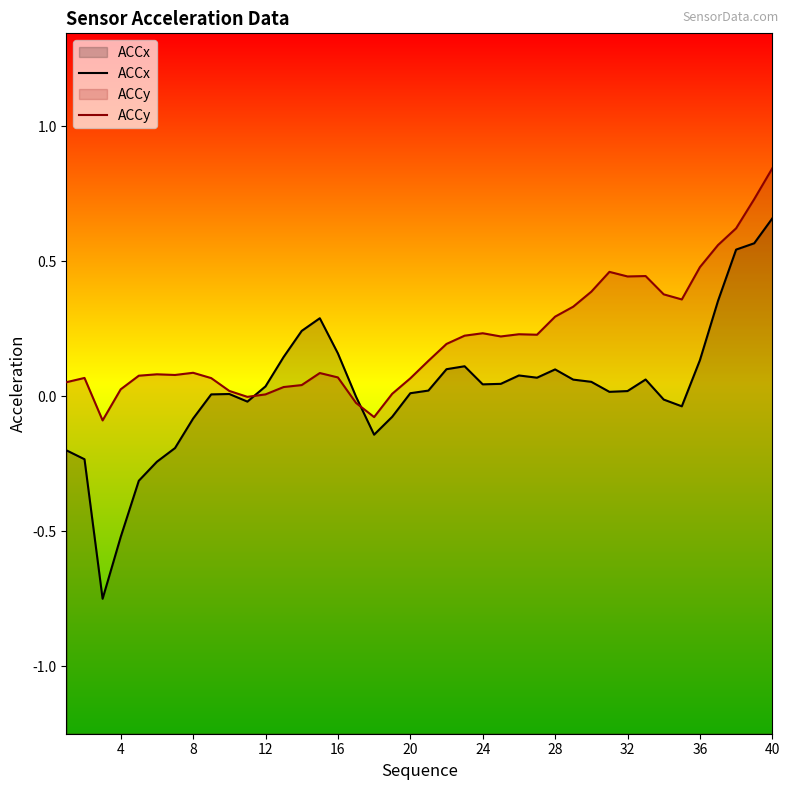

Which series has the largest total across all categories?

ACCy